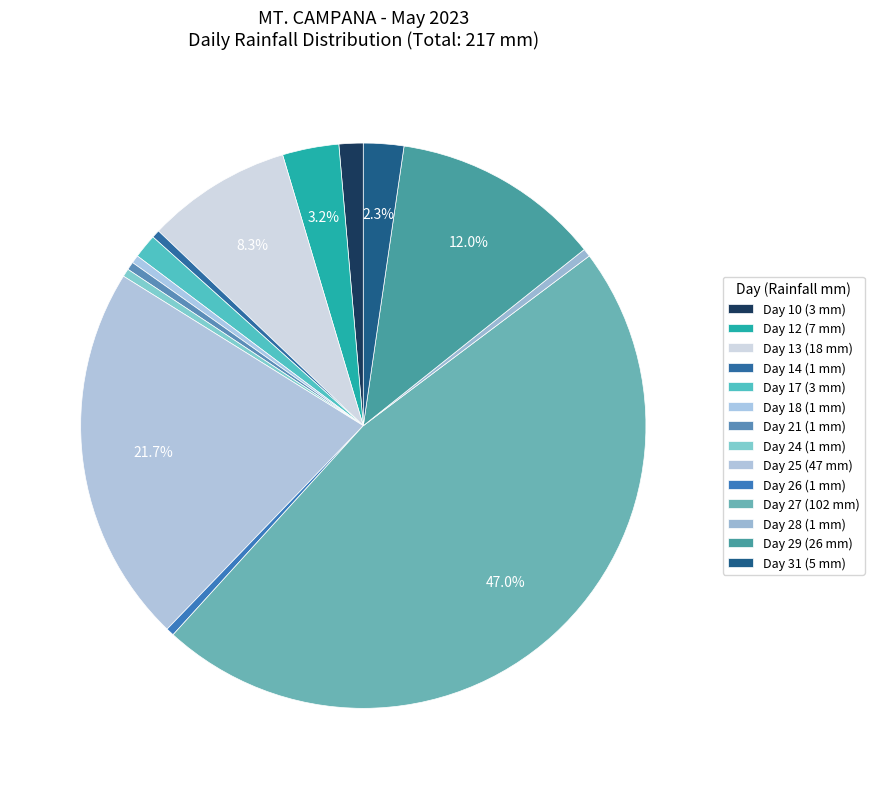

Is there any slice that represents more than half of the pie?

No